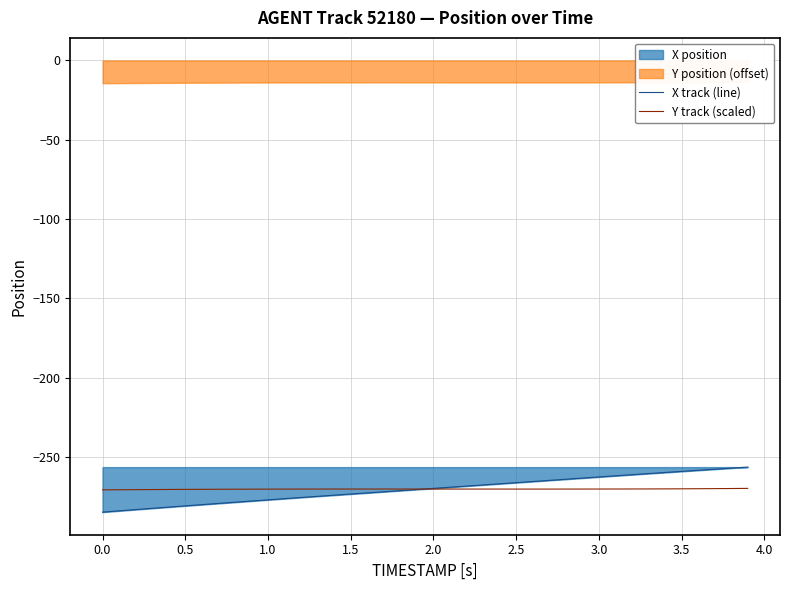

The value of Y track (scaled) at 1.5 is -270.3. True or false?

True